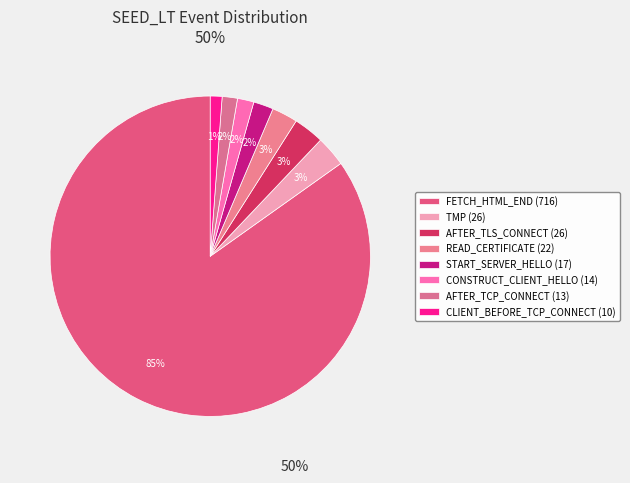

Is it true that READ_CERTIFICATE (22) is 3% of the pie?

True